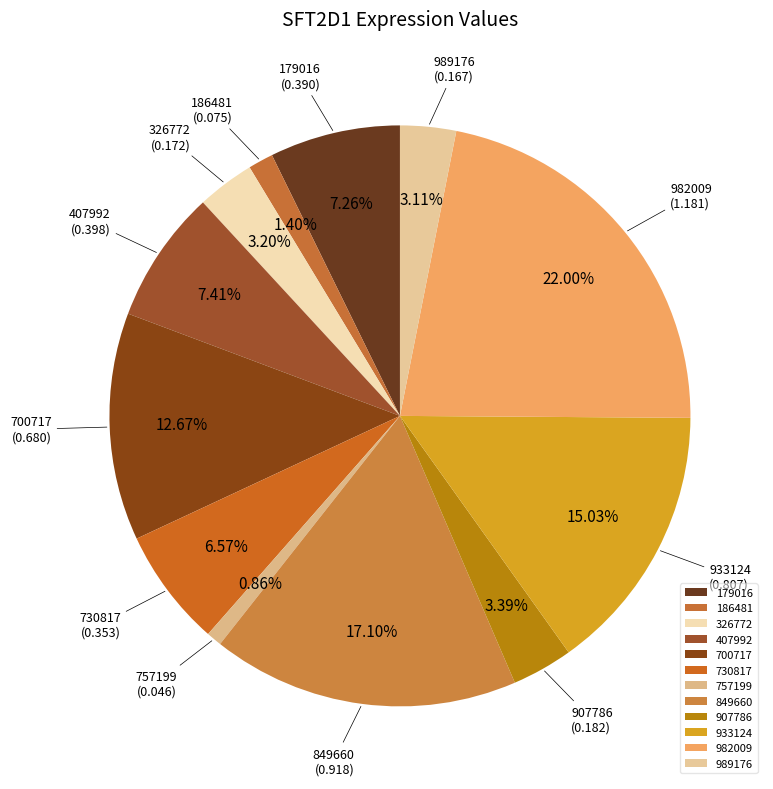

How many segments does this pie chart have?

12